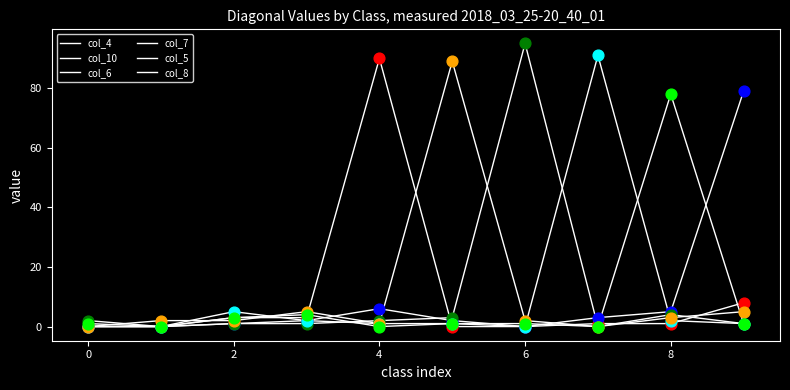

How many lines are shown in the chart?

6